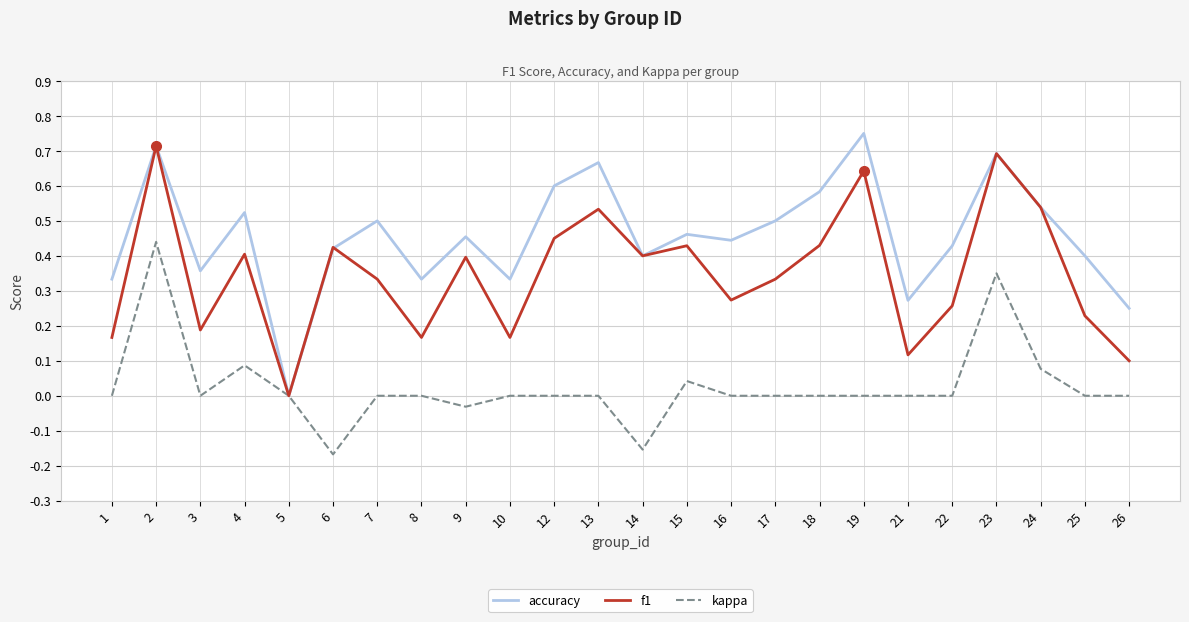

Which series has the widest spread of values?

accuracy